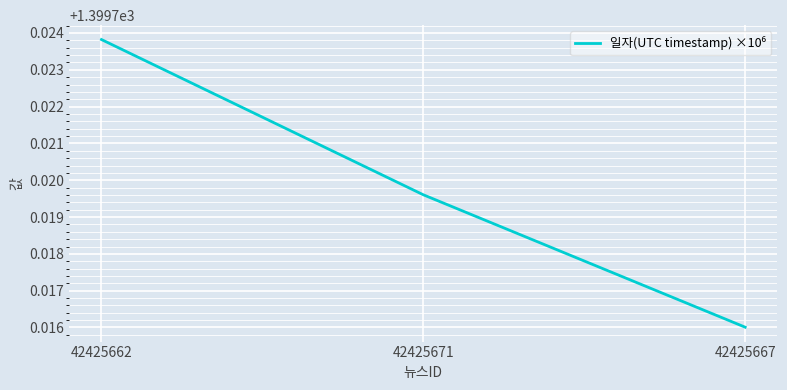

What is the sum of all values?

4199.2